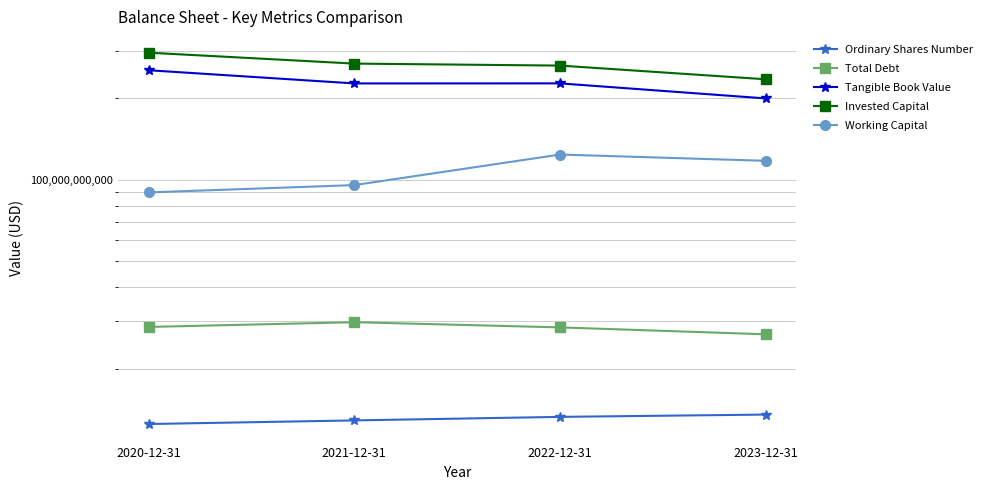

What is the label of the 1st point from the right?

2023-12-31